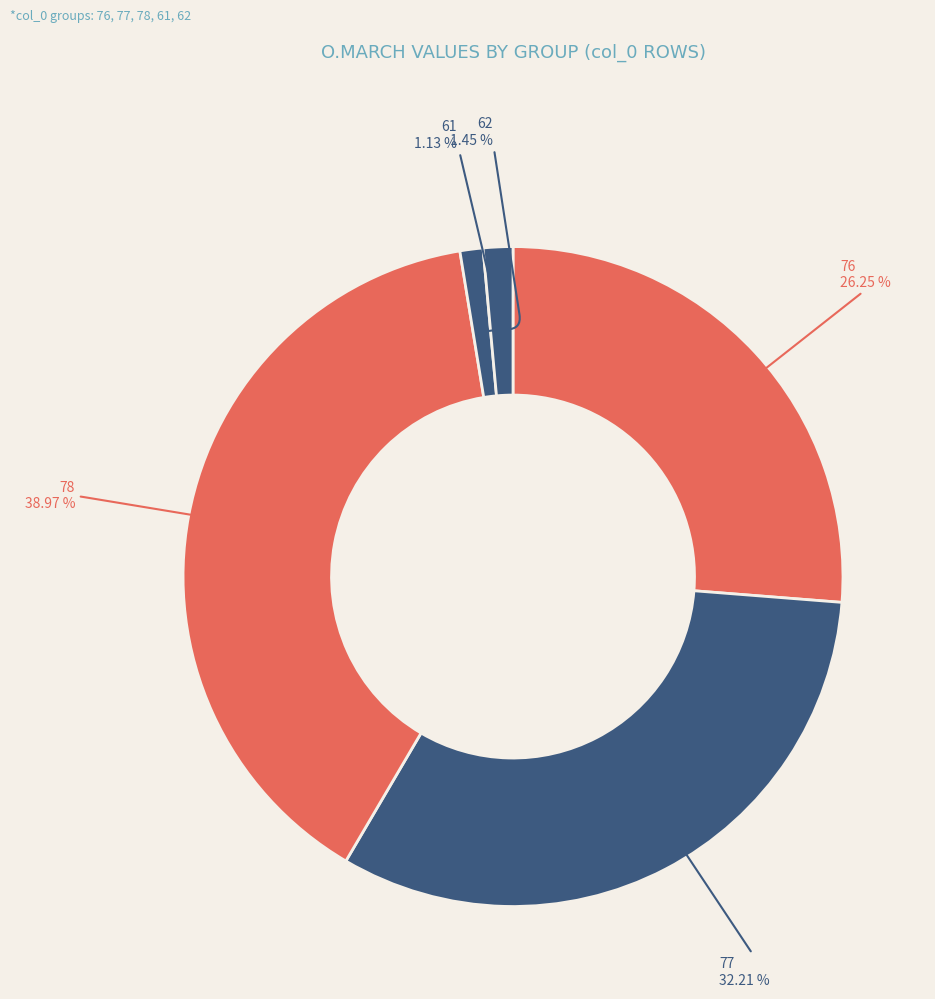

Combined, what portion of the pie is 76 and 61?

27.4%